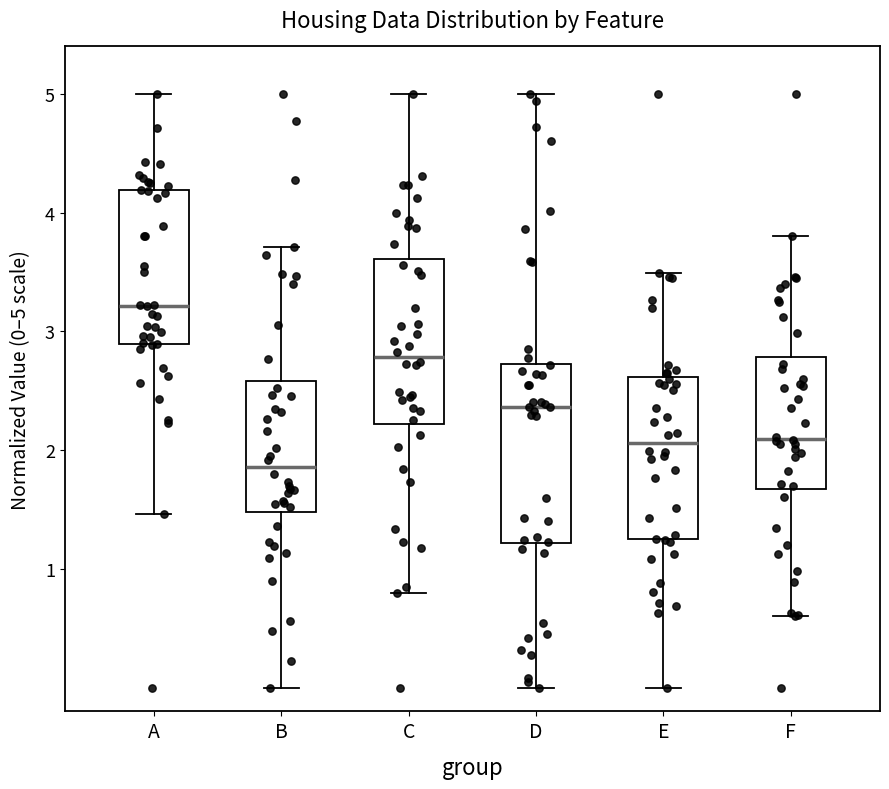

Which box has the lowest median line?

B